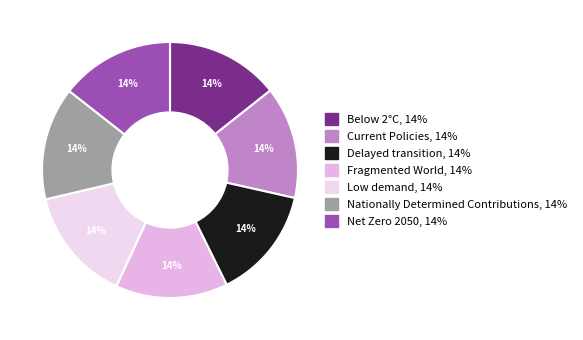

Does Low demand represent more than half of the total?

No